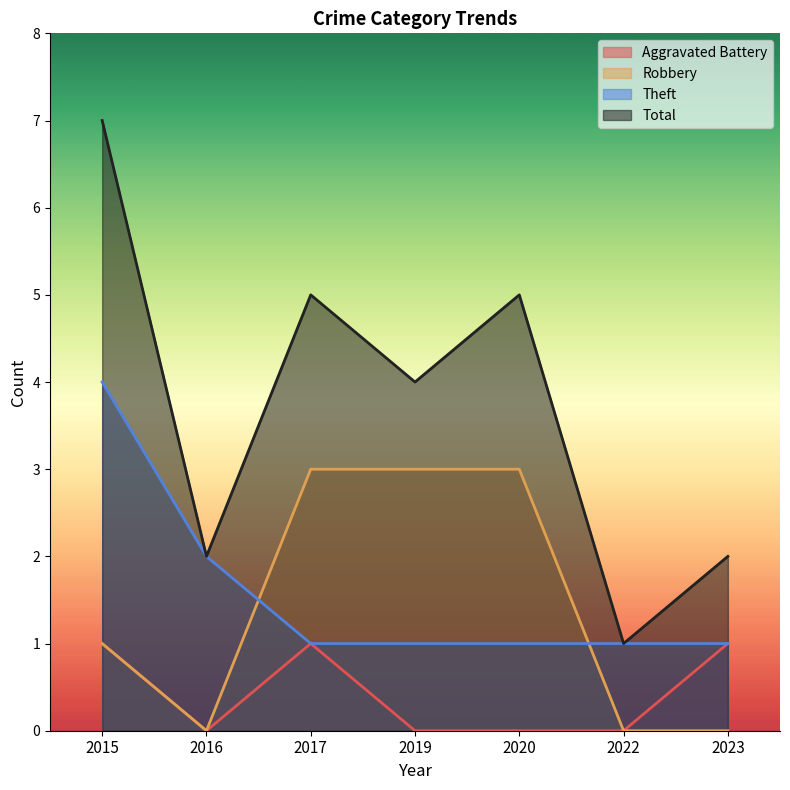

At 2023, list the series in order from largest to smallest.

Total, Aggravated Battery, Theft, Robbery